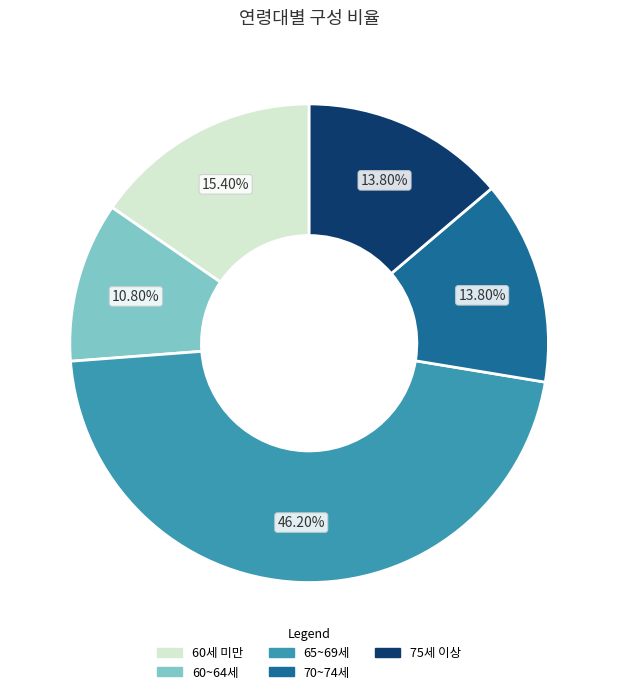

Which has a higher value, 60~64세 or 65~69세?

65~69세